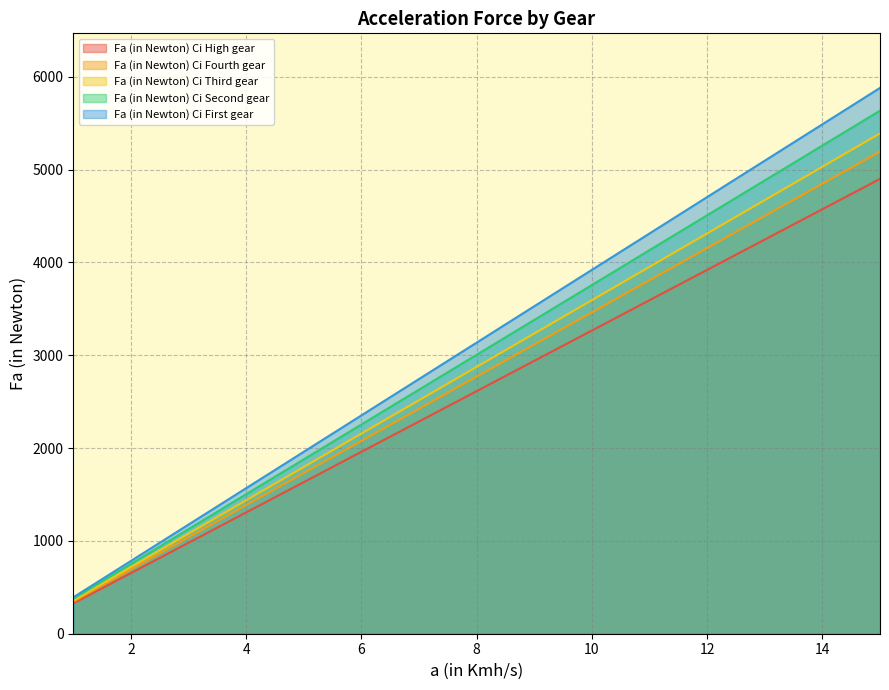

What is the difference between the Fa (in Newton) Ci Fourth gear values at 6 and 9?

1038.8